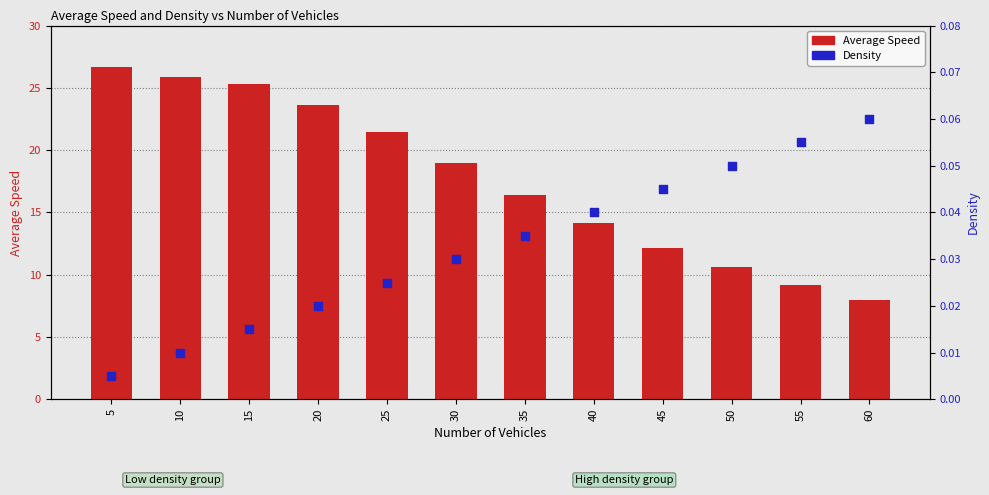

Which series has the largest Y range (max minus min)?

Average Speed